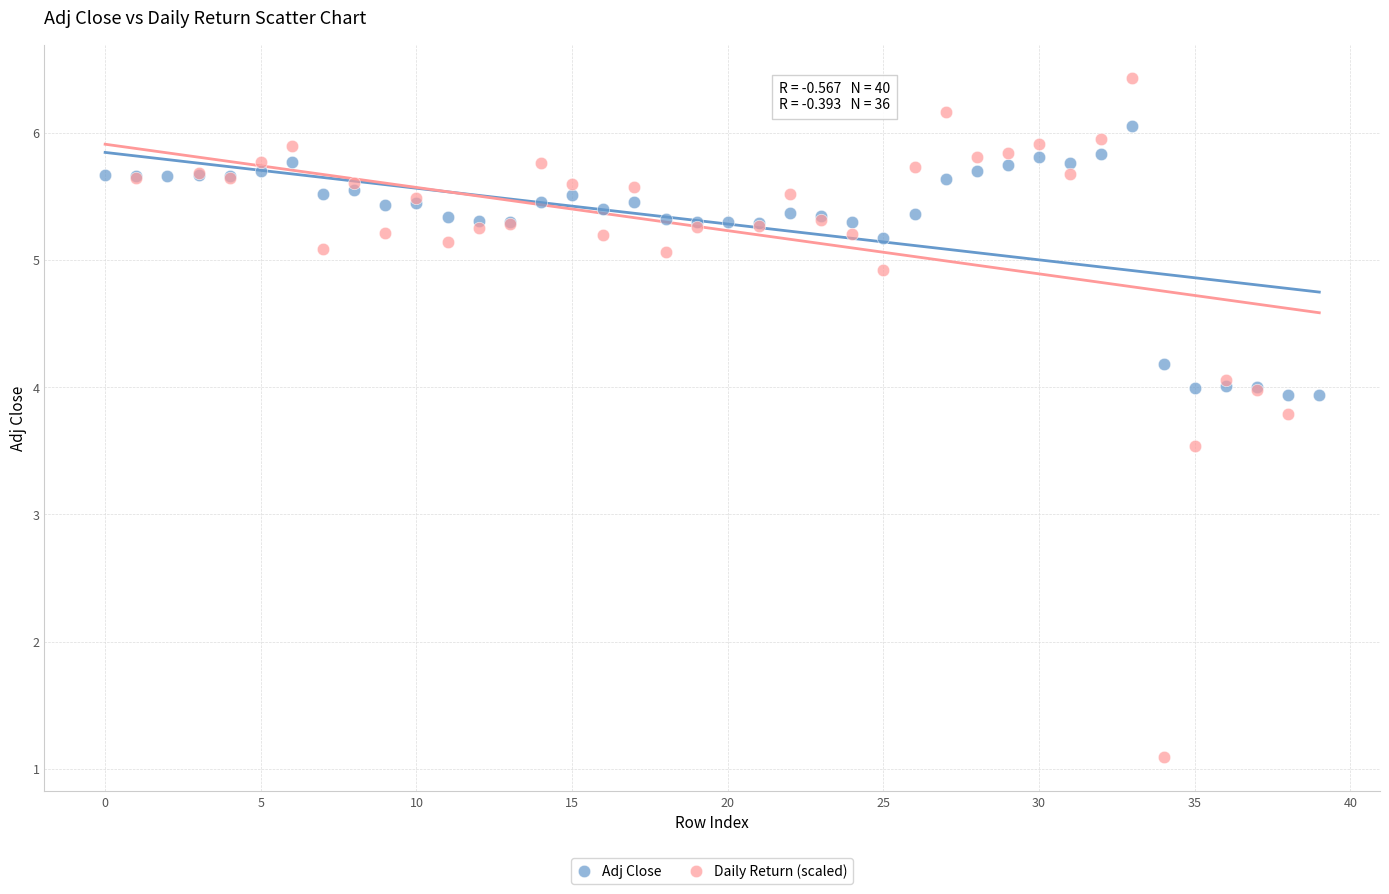

Which series reaches the maximum Y coordinate?

Daily Return (scaled)